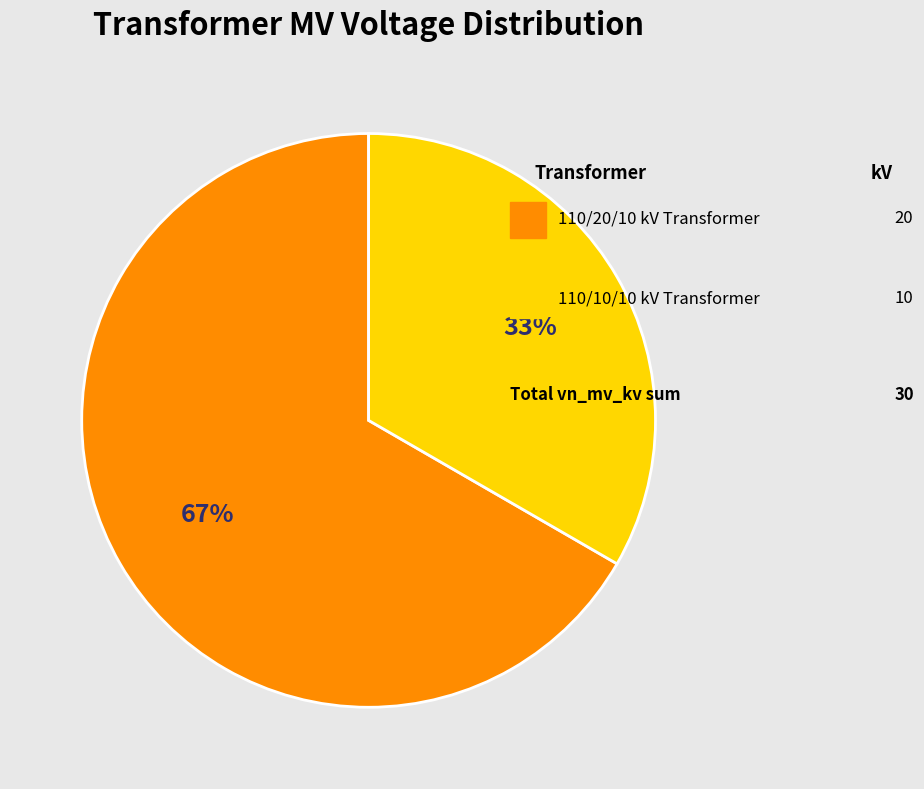

To the nearest percent, what is the average slice percentage?

50%